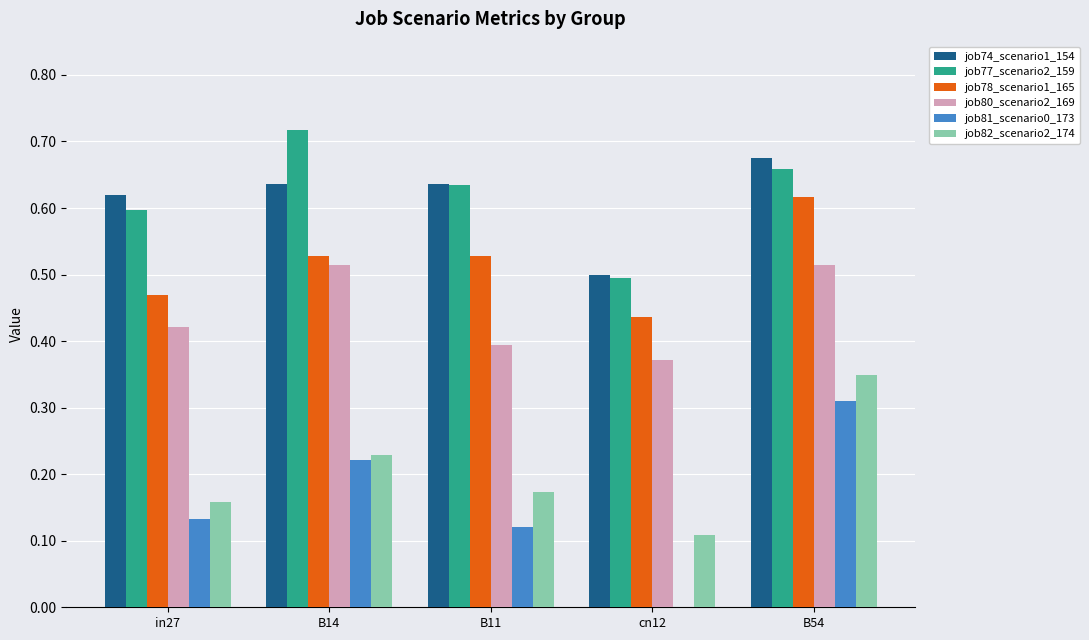

True or false: job78_scenario1_165 has a value of 0.9 at B11.

False